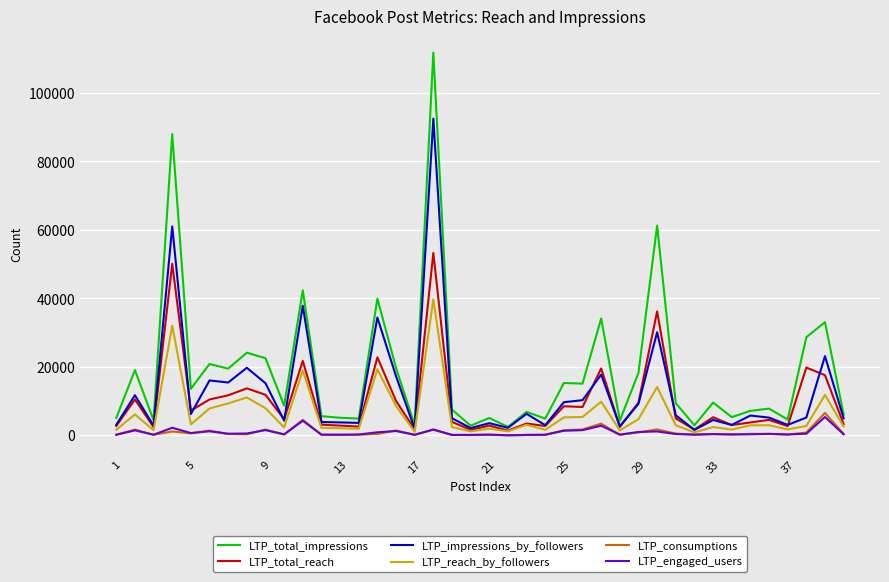

What is the maximum value for LTP_engaged_users?

5352